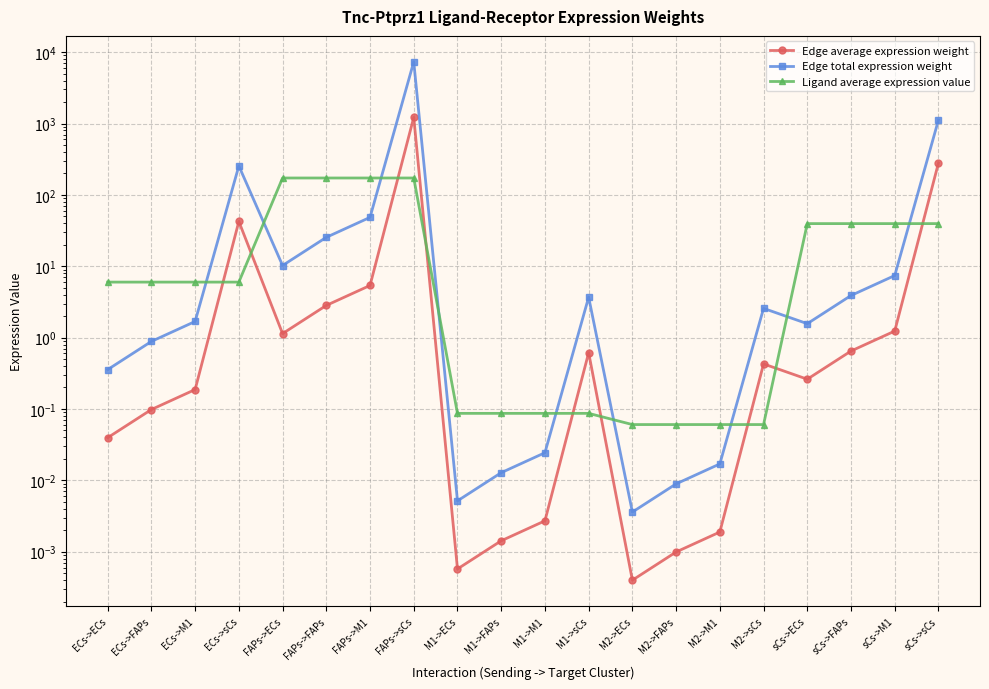

How many data points in Edge total expression weight are above 2?

10